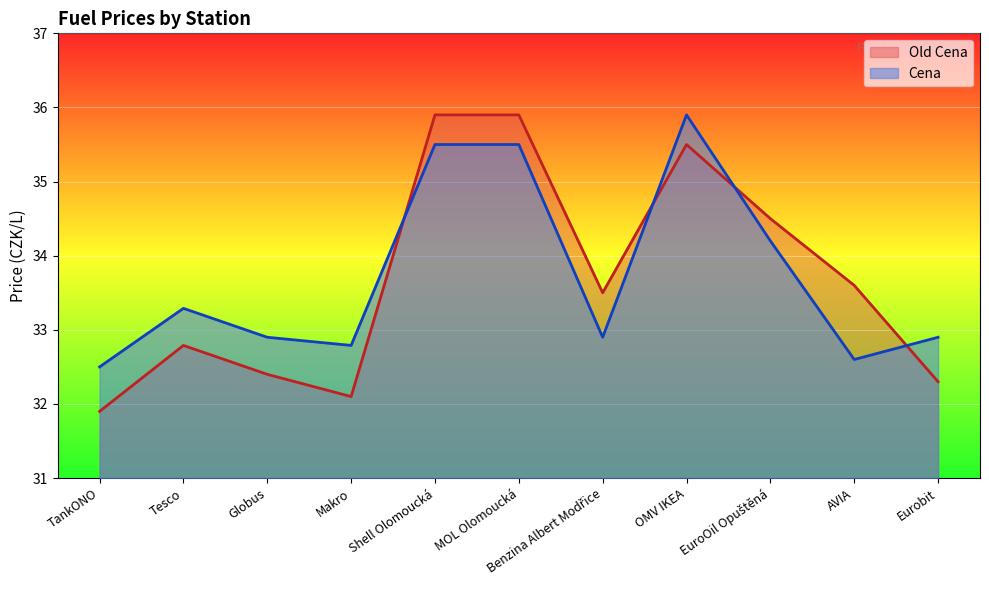

How many lines are shown in the chart?

2